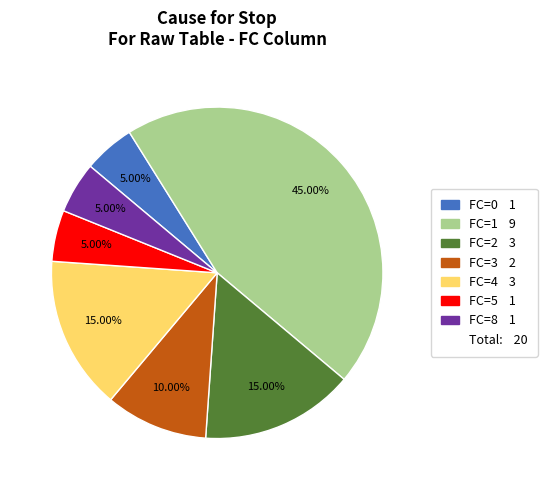

Is there any slice that represents more than half of the pie?

No